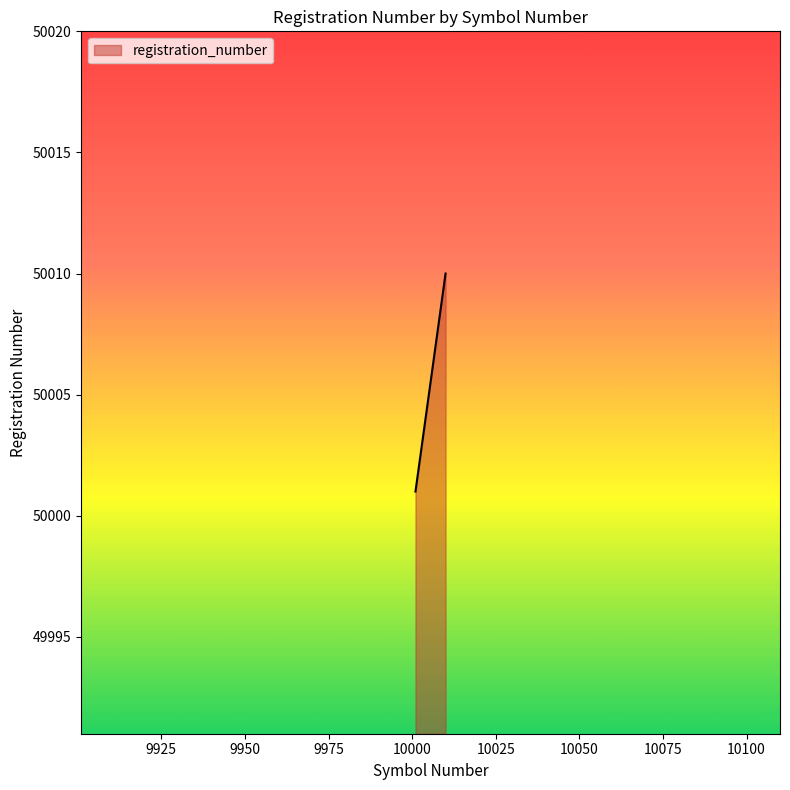

What is the difference between the maximum and minimum values?

9